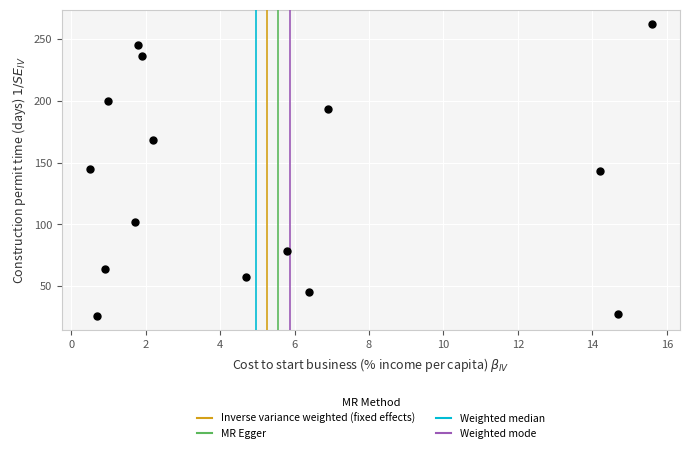

What is the range of X values (max minus min)?

15.1